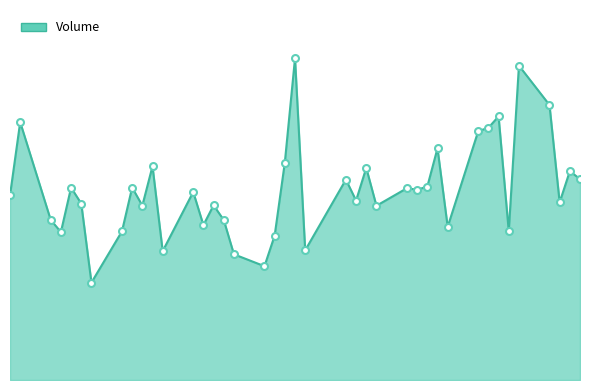

How many points are higher than both their immediate neighbors (excluding endpoints)?

14